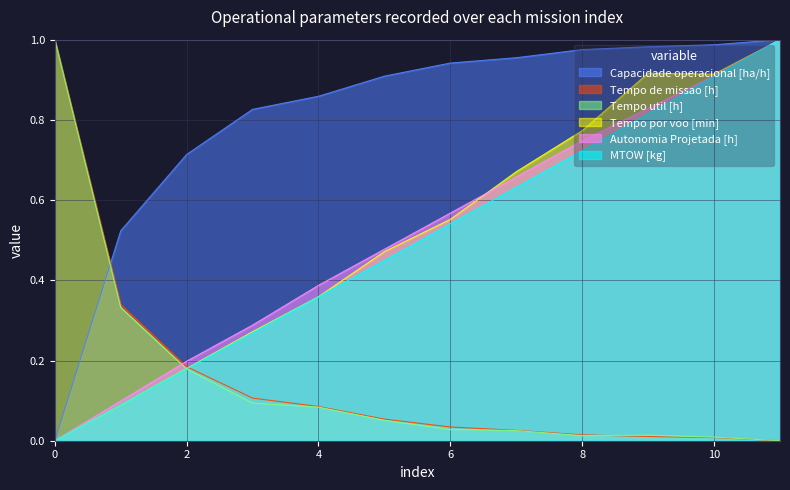

What is the difference between the second highest and minimum values in the Autonomia Projetada [h] series?

0.9